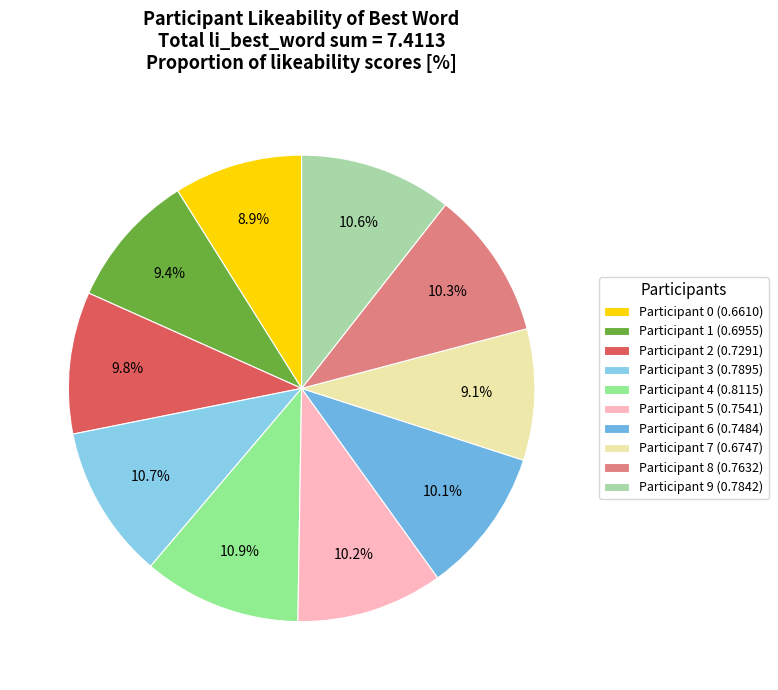

To the nearest percent, what portion does Participant 9 represent?

11%